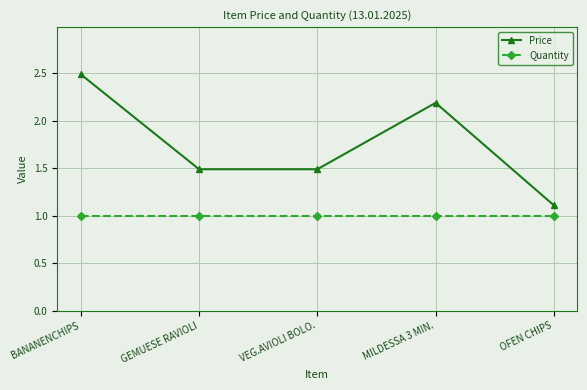

What position from the left is MILDESSA 3 MIN.?

4